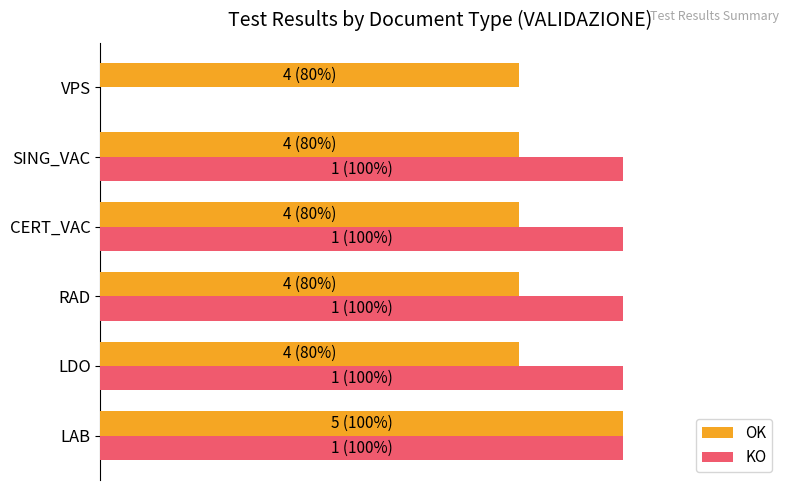

What are all the series names shown in the legend?

OK, KO